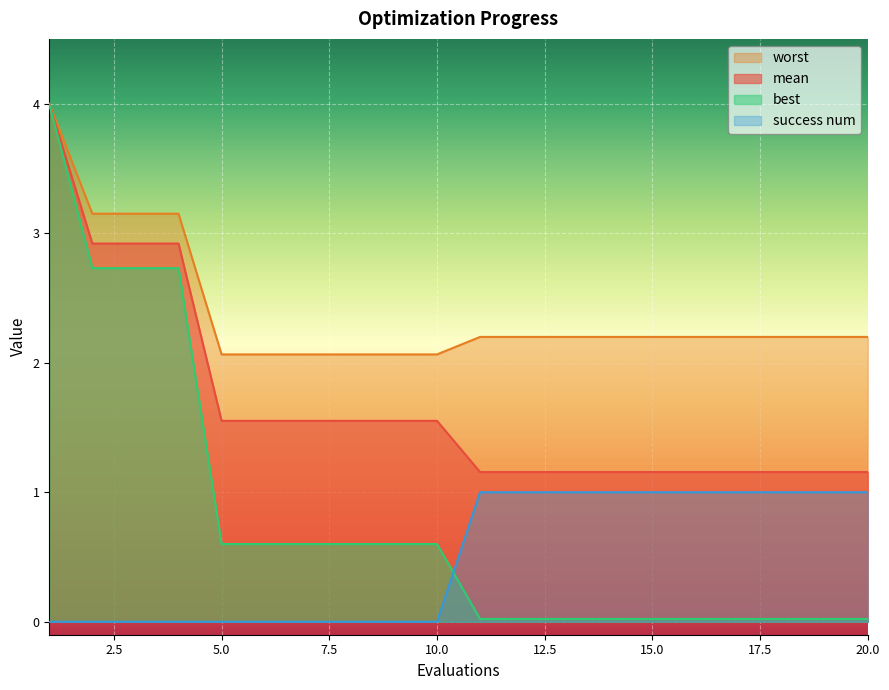

True or false: mean and success num intersect in this chart.

False